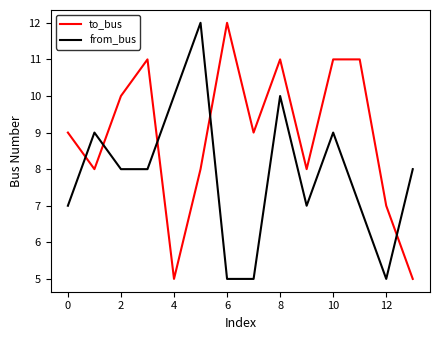

What is the minimum value for to_bus?

5